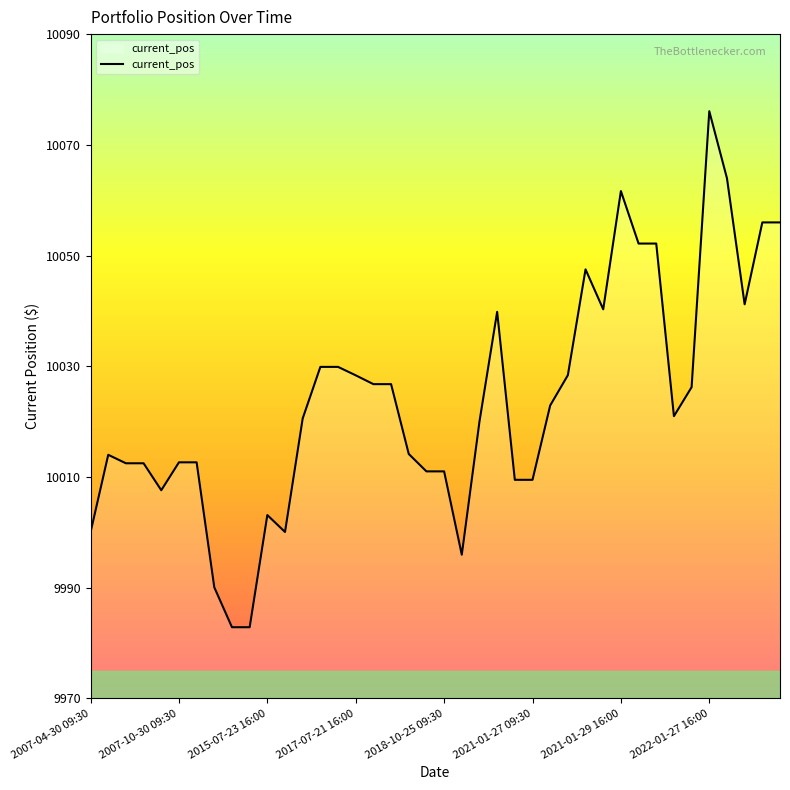

What is the maximum value shown in the chart?

10076.1